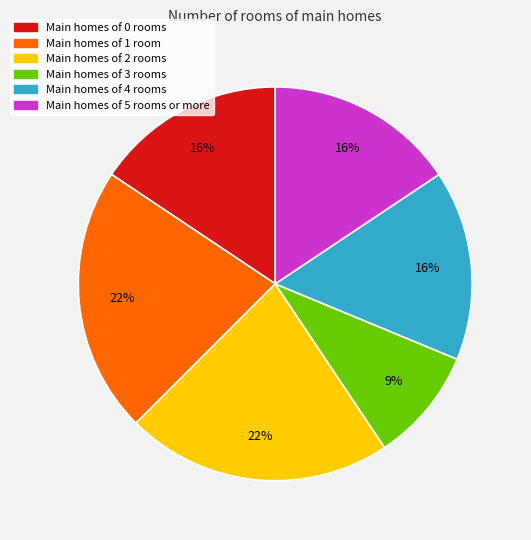

Does any single category account for the majority?

No